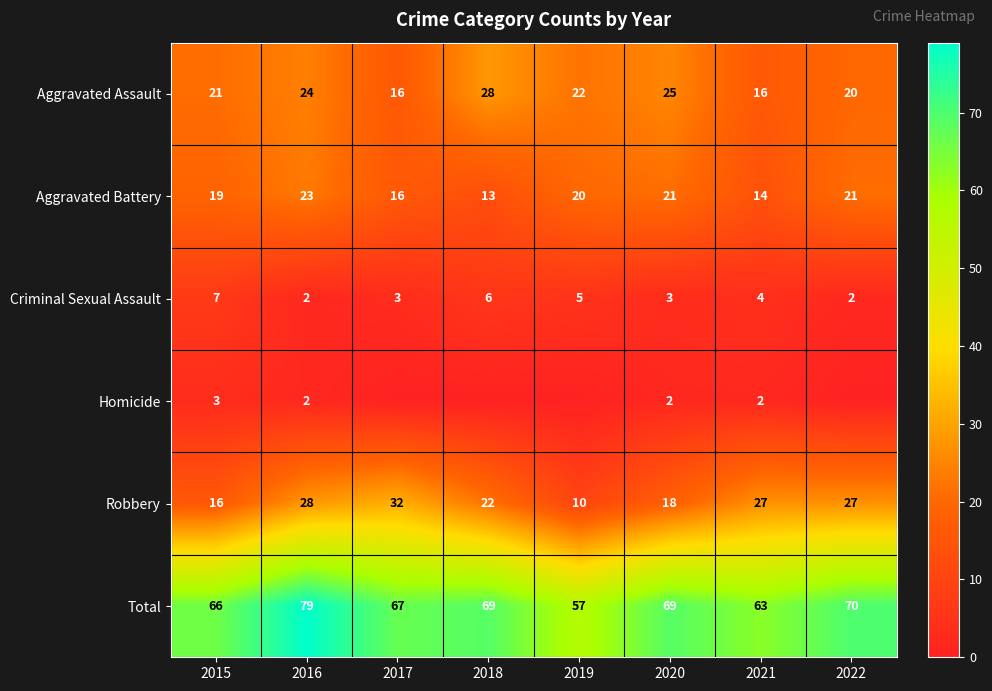

Is the value of Homicide at 2020 greater than the value of Criminal Sexual Assault at 2017?

No